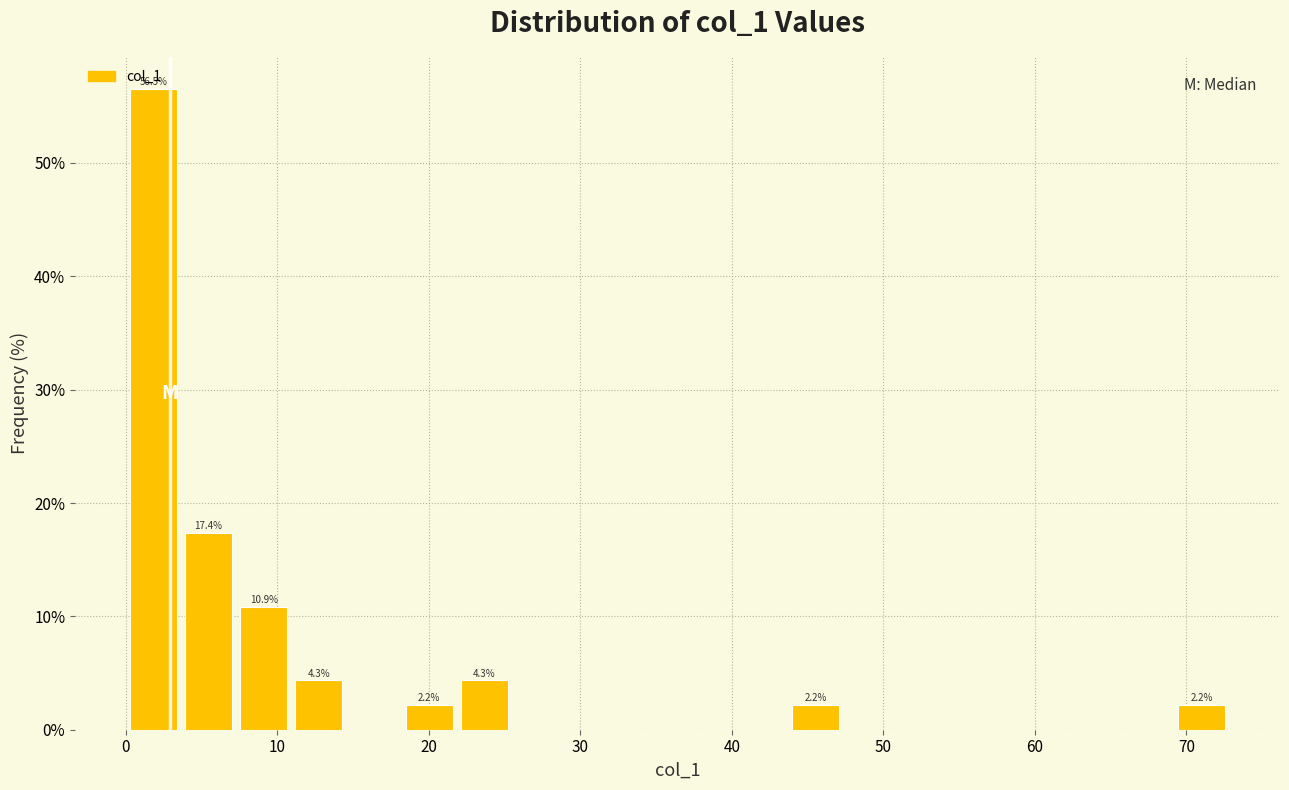

Around what value on the x-axis is the tallest bar? Give the approximate position of its centre, as read against the axis.

2